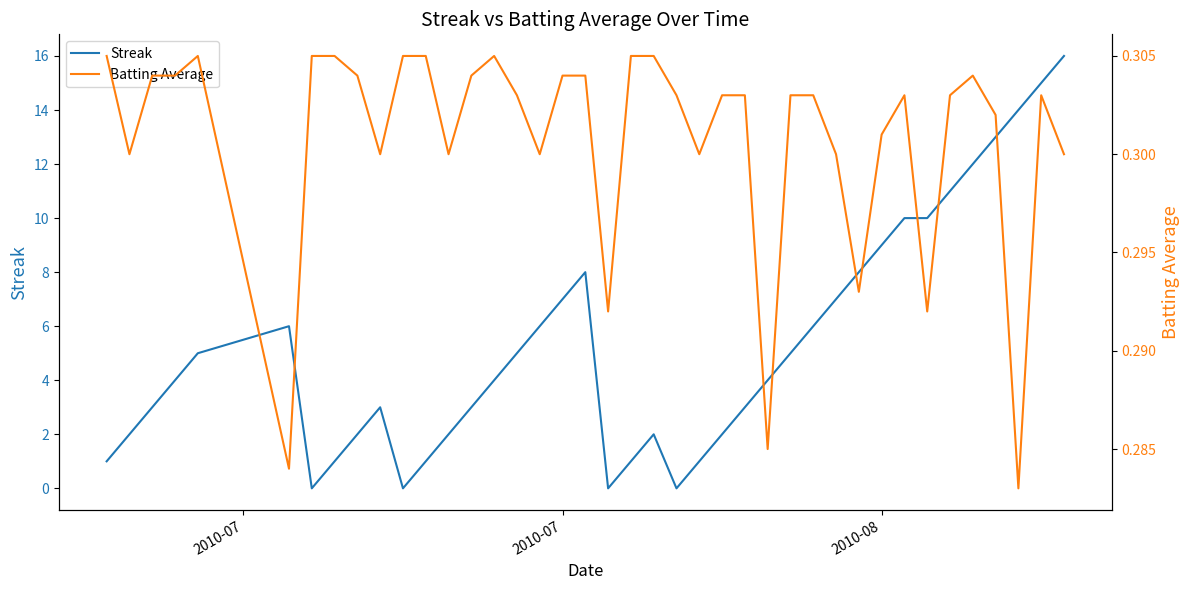

Rank the series by their maximum value, from highest to lowest.

Streak, Batting Average